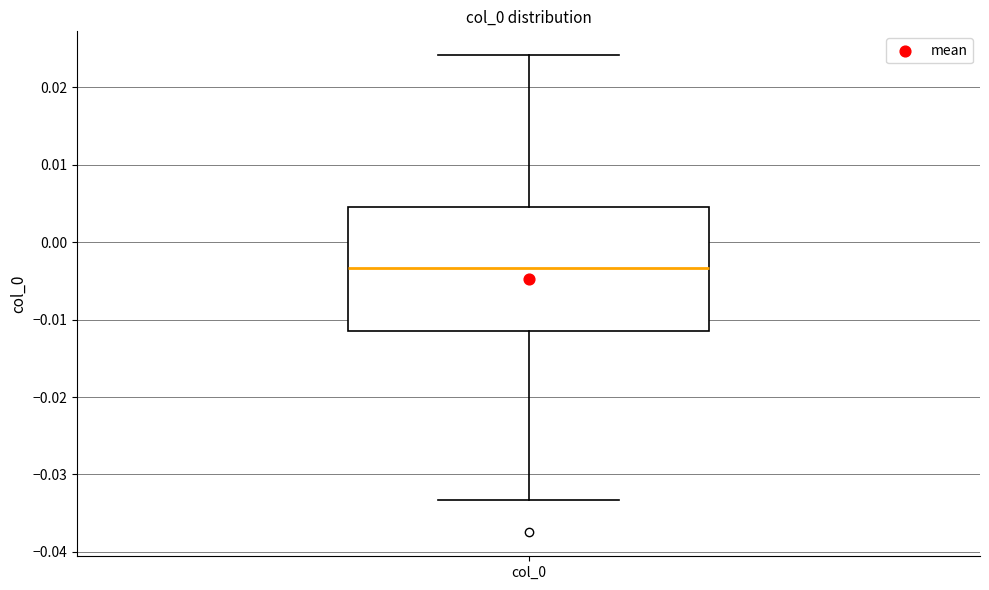

Read this box plot against the y-axis: the position of the median line, the range covered by the box, and the ends of both whiskers. The values are not printed on the chart, so give them approximately, as read against the axis.

median -0.003, box -0.012 to 0.005, whiskers -0.033 to 0.024